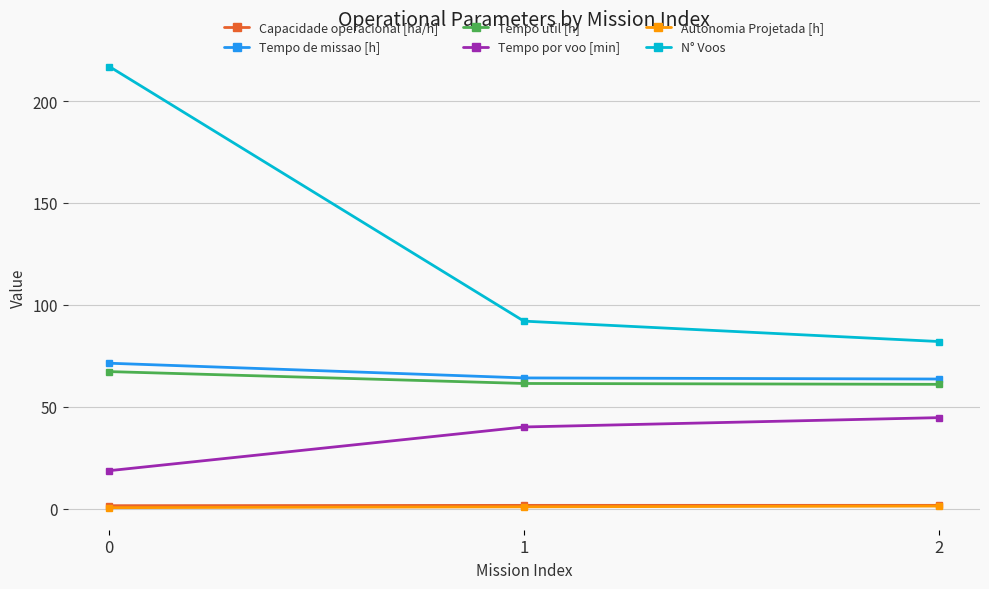

Is it true that Autonomia Projetada [h] equals 0.8 at 1?

True